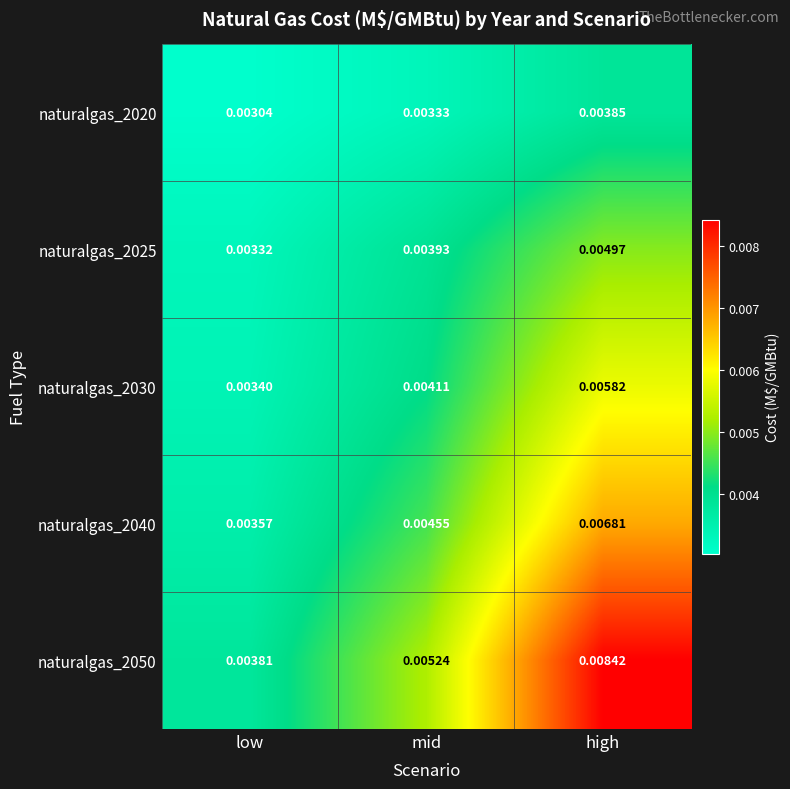

At which label does naturalgas_2040 reach its minimum?

low